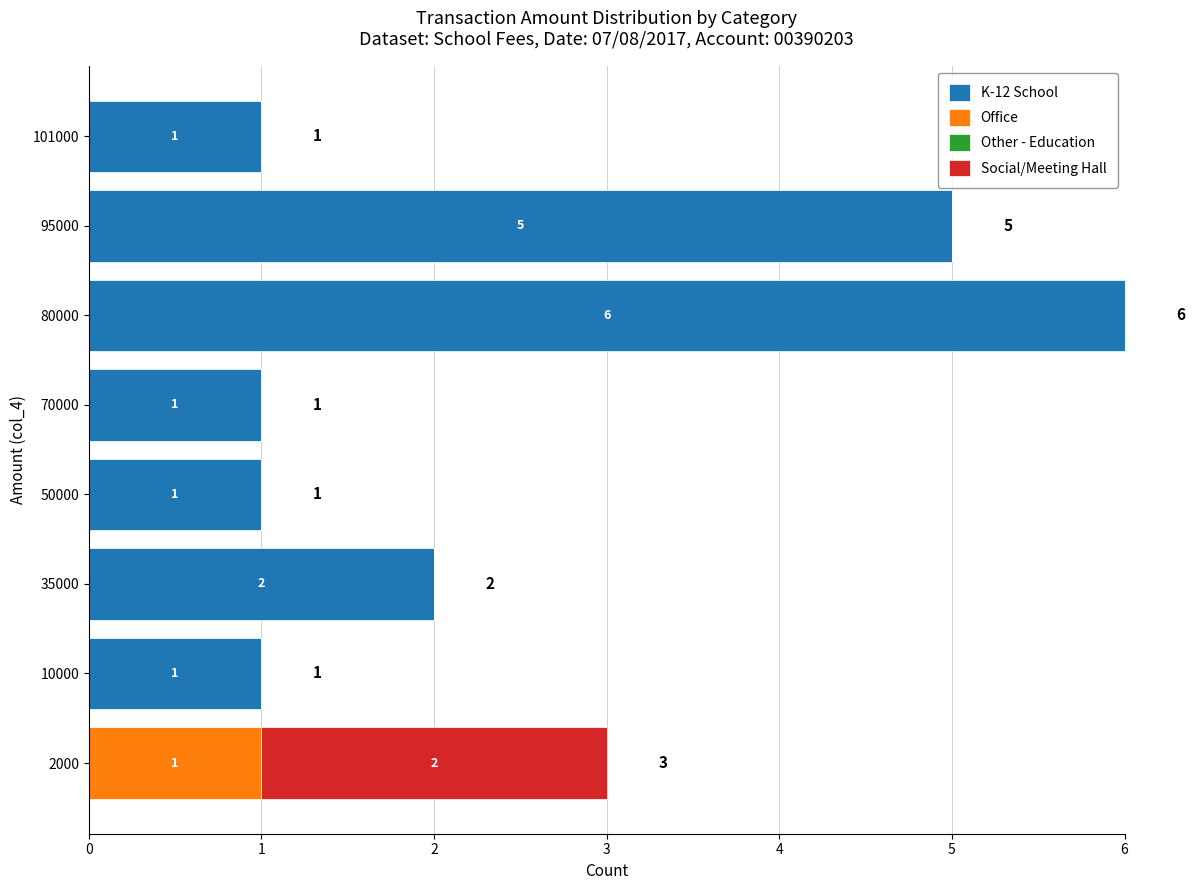

What is the sum of all K-12 School values?

17